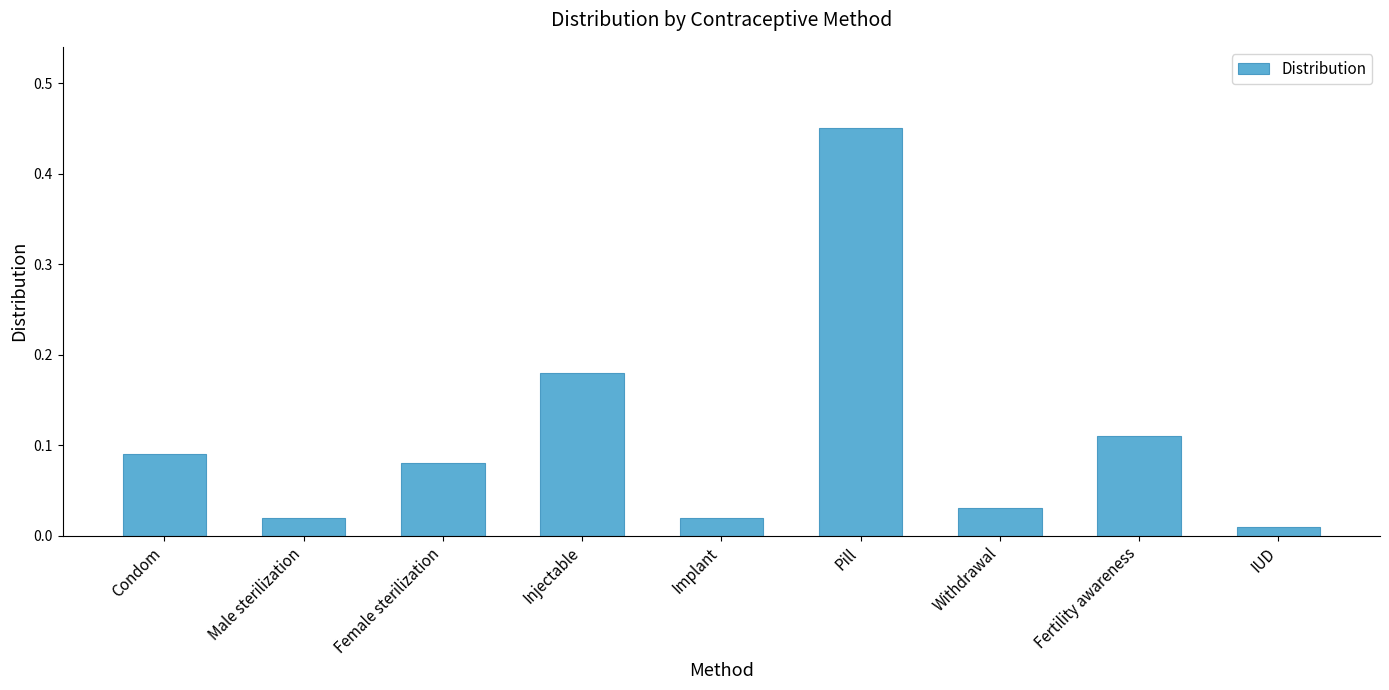

Which label corresponds to the largest value in the chart?

Pill